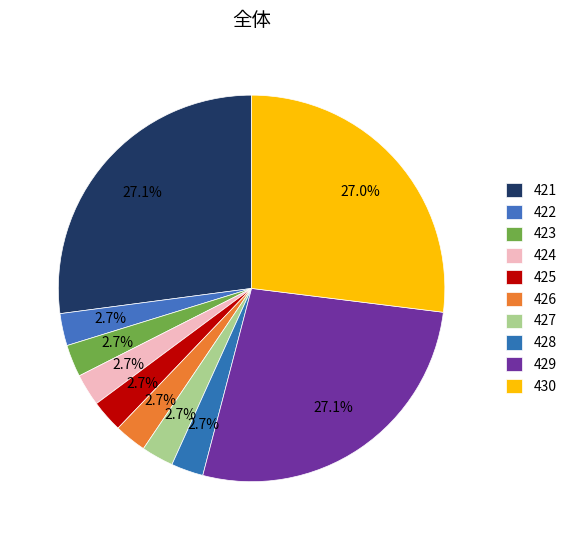

Is it true that 427 is 3% of the pie?

True